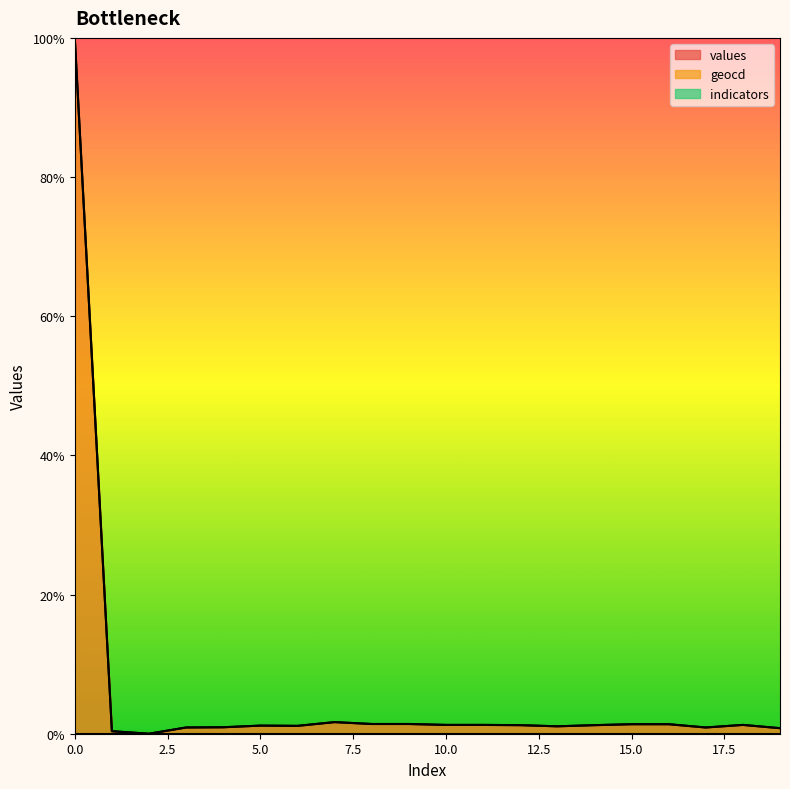

At which category does values reach its first local peak?

5